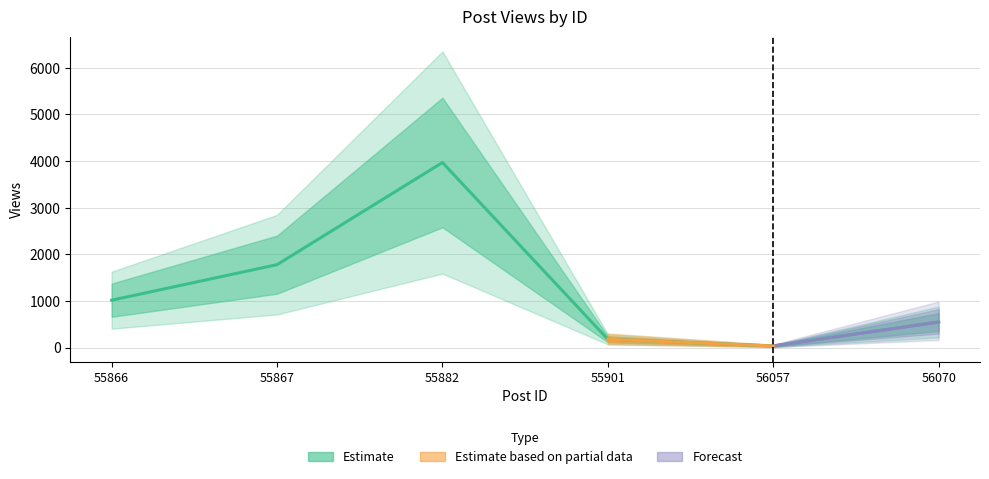

List the labels in order of value, smallest first.

56057, 55901, 56070, 55866, 55867, 55882